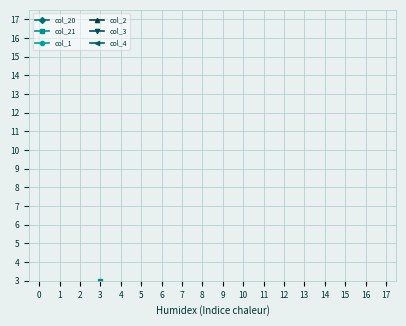

Count the col_20 values in the range 0 to 1.

17